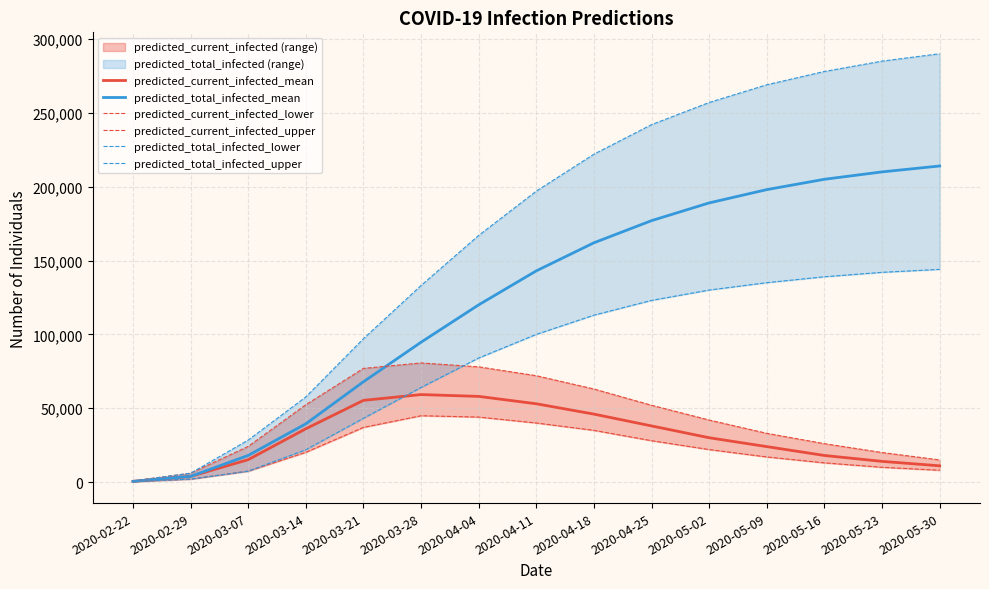

List the labels in order of predicted_current_infected_mean value, smallest first.

2020-02-22, 2020-02-29, 2020-05-30, 2020-05-23, 2020-03-07, 2020-05-16, 2020-05-09, 2020-05-02, 2020-03-14, 2020-04-25, 2020-04-18, 2020-04-11, 2020-03-21, 2020-04-04, 2020-03-28